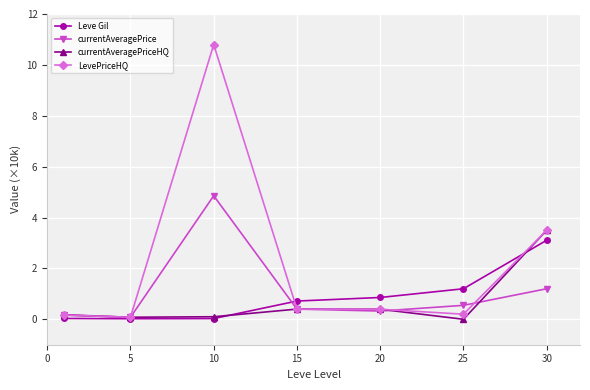

What is the value of the currentAveragePrice point at the 3rd from the left?

4.9